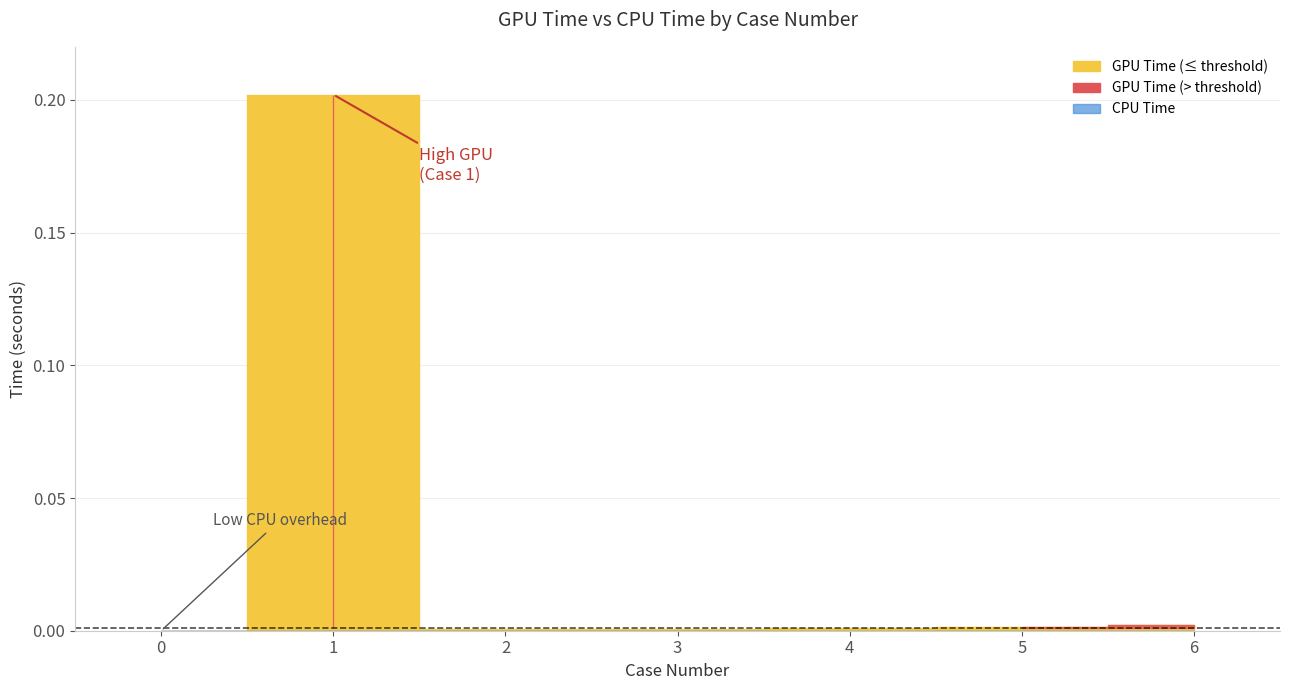

Rank the series at 0 from lowest to highest value.

GPU Time, CPU Time